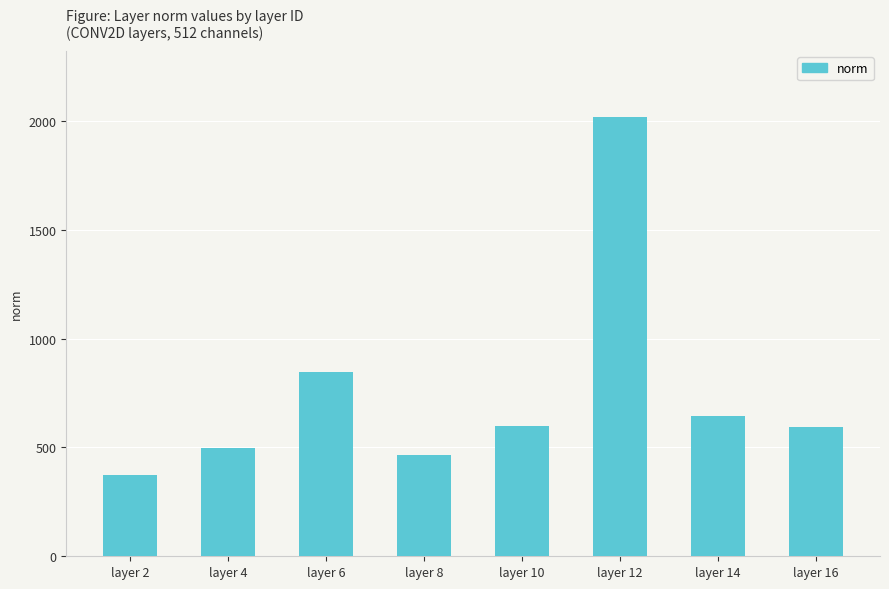

Where is the data nearest to the value 1195?

layer 6